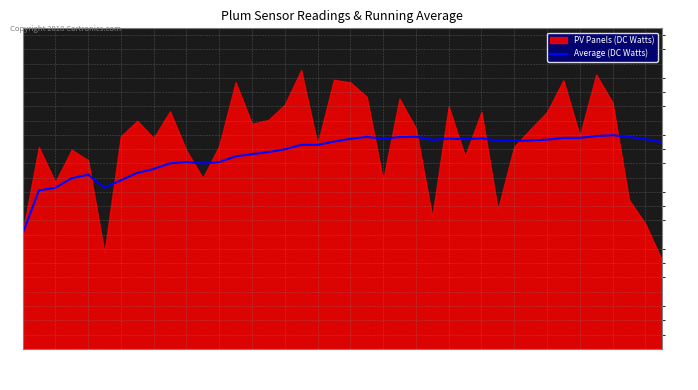

The Average (DC Watts) series shows 73.8 at 08-07. True or false?

True